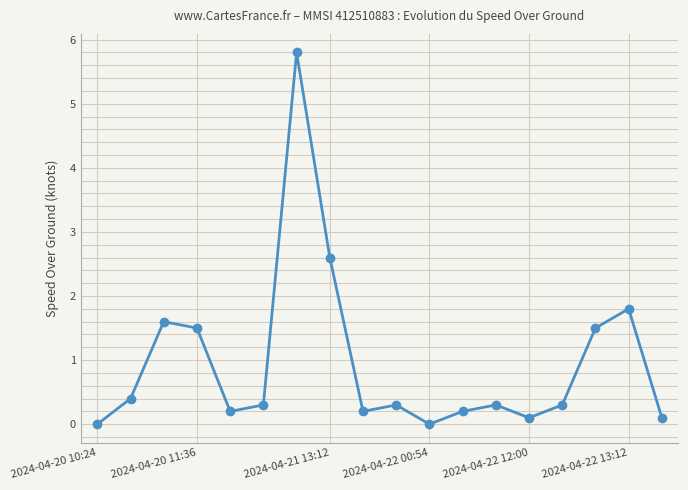

What is the greatest value displayed?

5.8